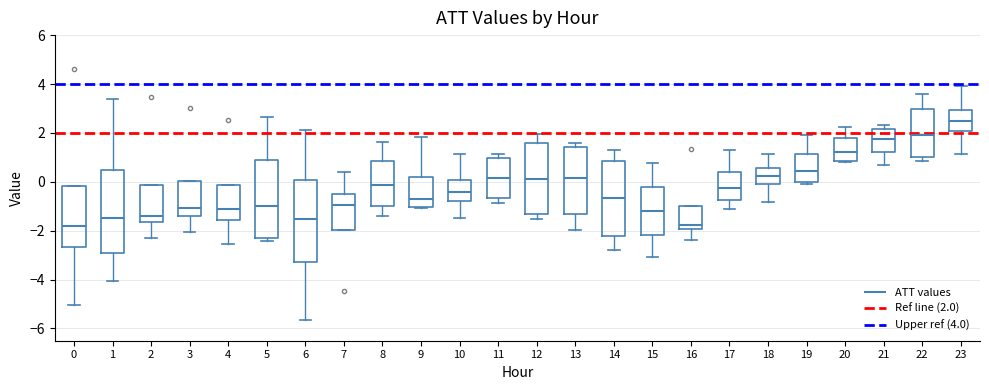

Where is the lower edge of the box at x = 20 on the y-axis? The values are not printed on the chart, so give them approximately, as read against the axis.

0.8